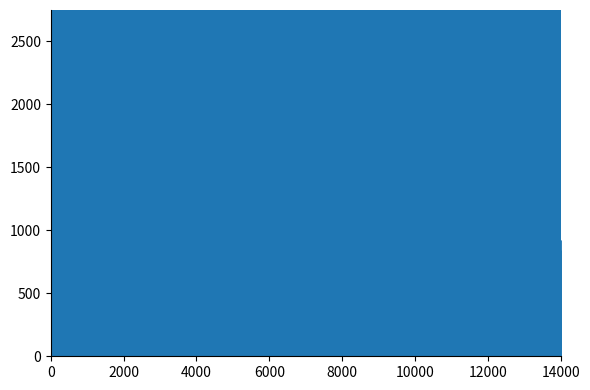

What is the minimum value shown in the chart?

111